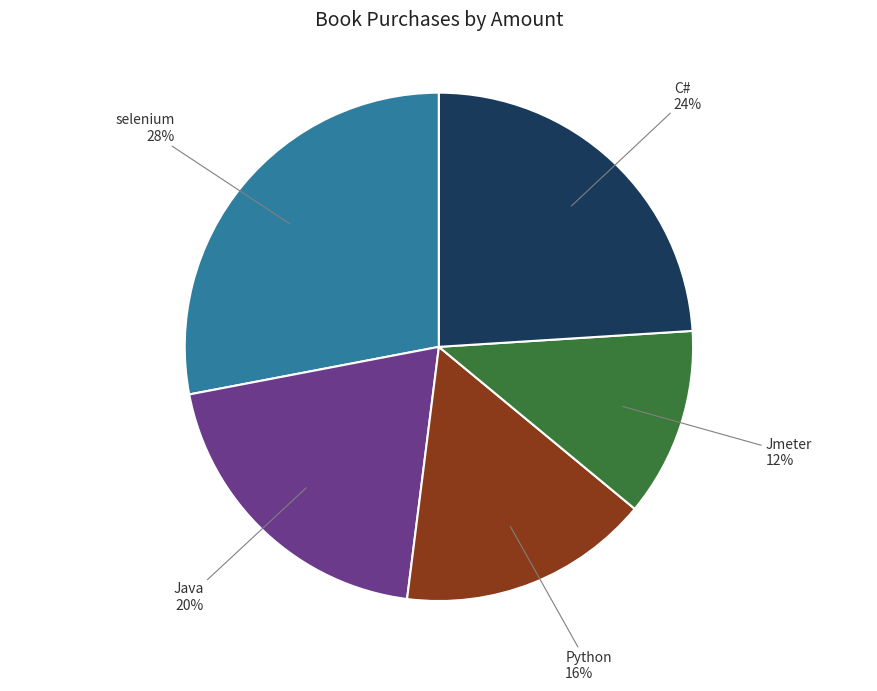

What is the ratio of the value at selenium to the value at C#?

1.2